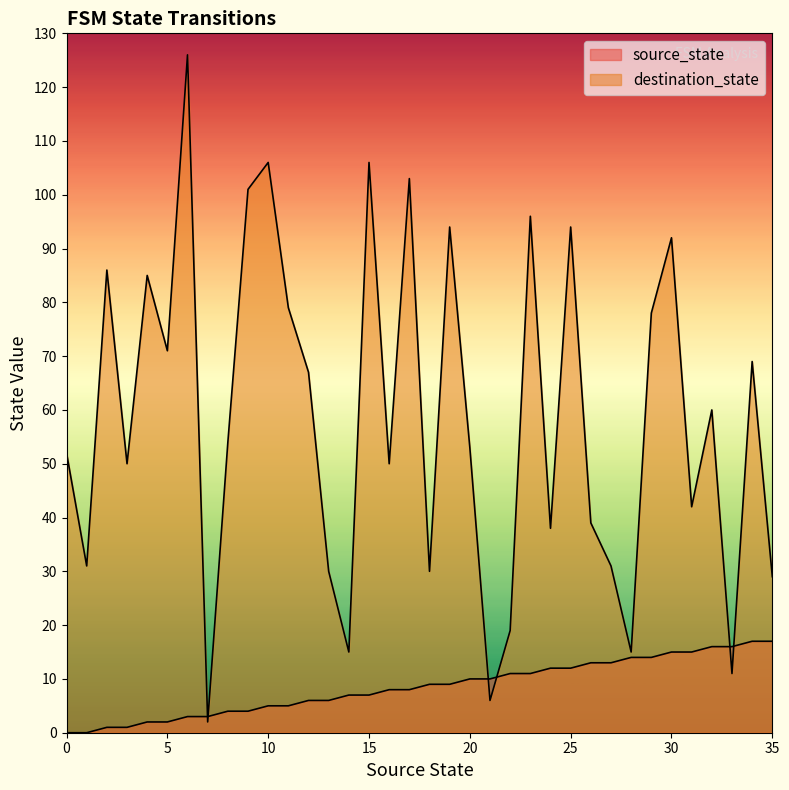

What is the value of the destination_state point at the 5th from the left?

85